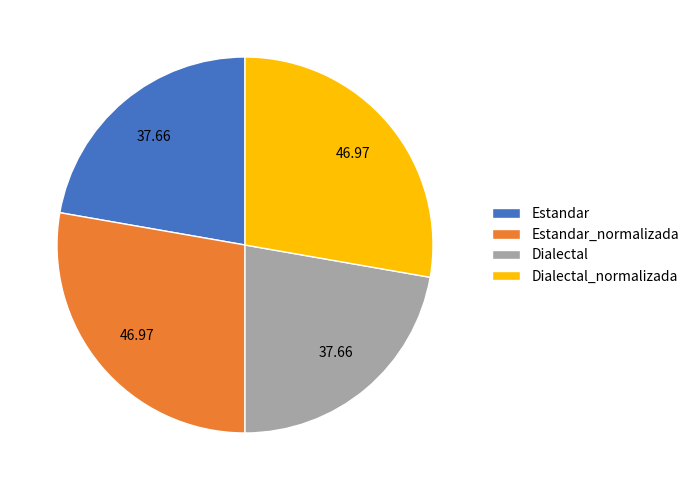

How many segments does this pie chart have?

4